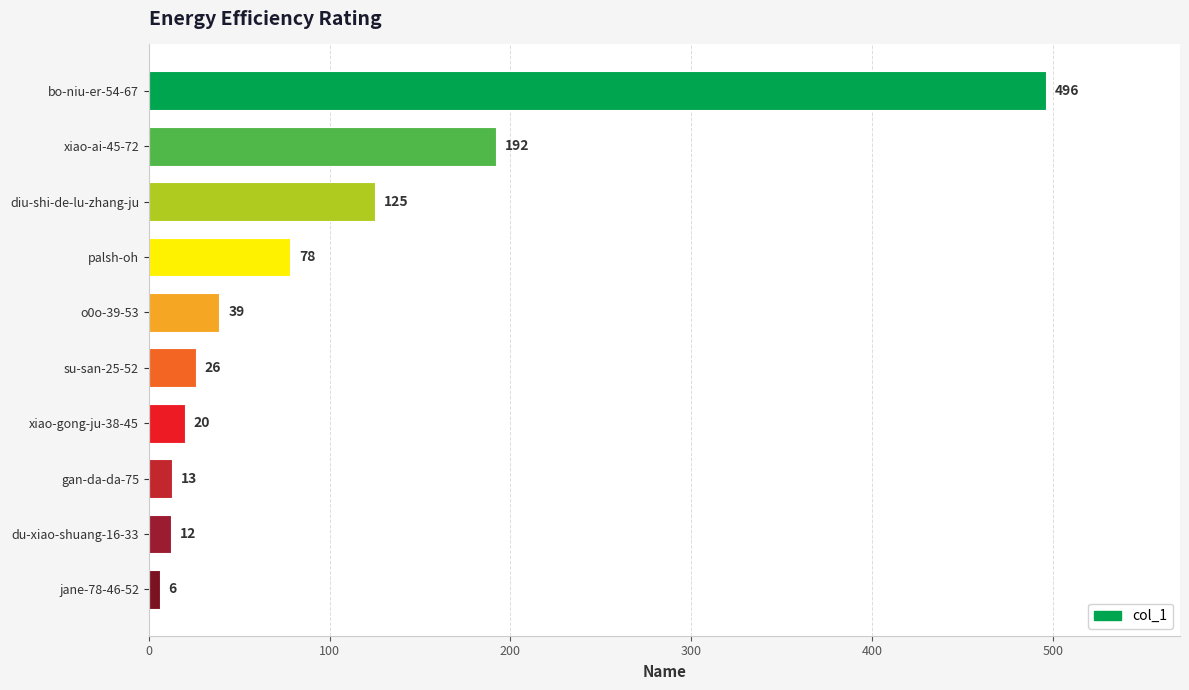

Is it true that the value at jane-78-46-52 is 6?

True